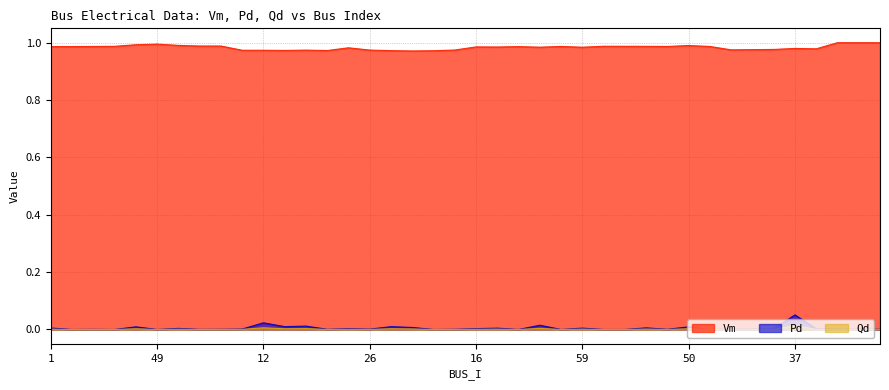

True or false: Qd and Vm intersect in this chart.

False